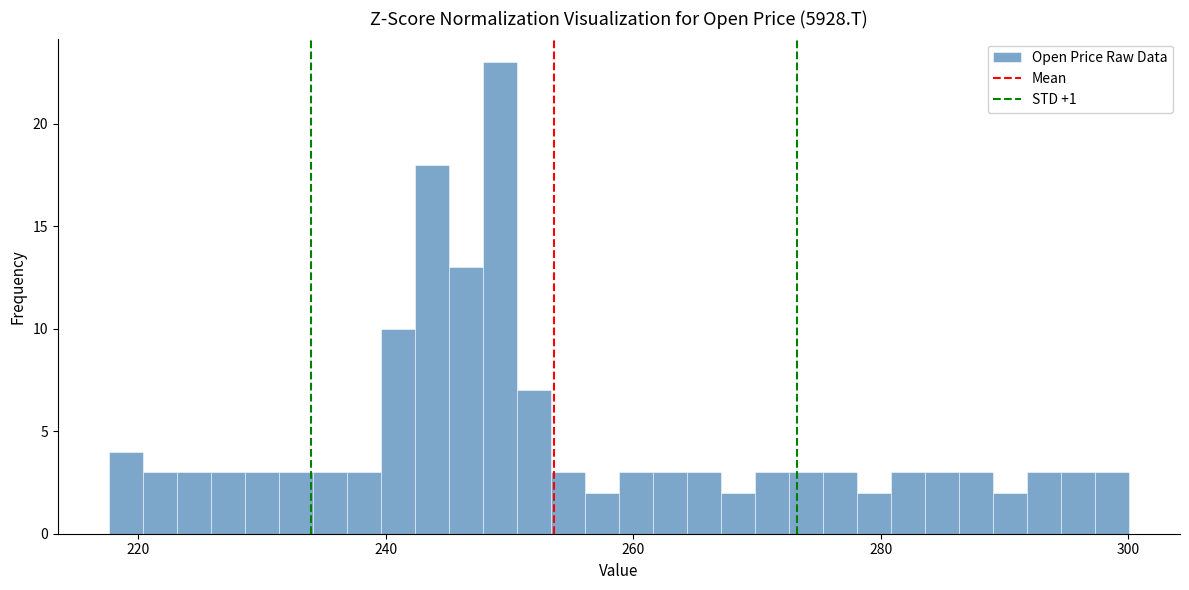

Around what value on the x-axis is the tallest bar? Give the approximate position of its centre, as read against the axis.

250